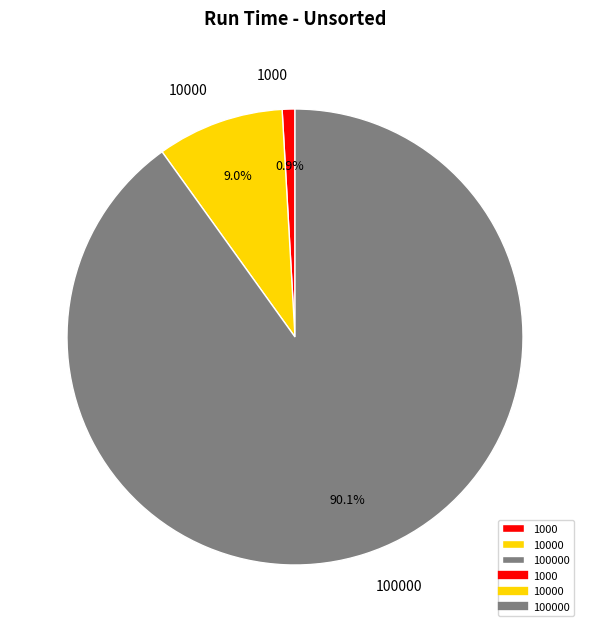

Do 100000 and 10000 together represent more than half of the pie?

Yes